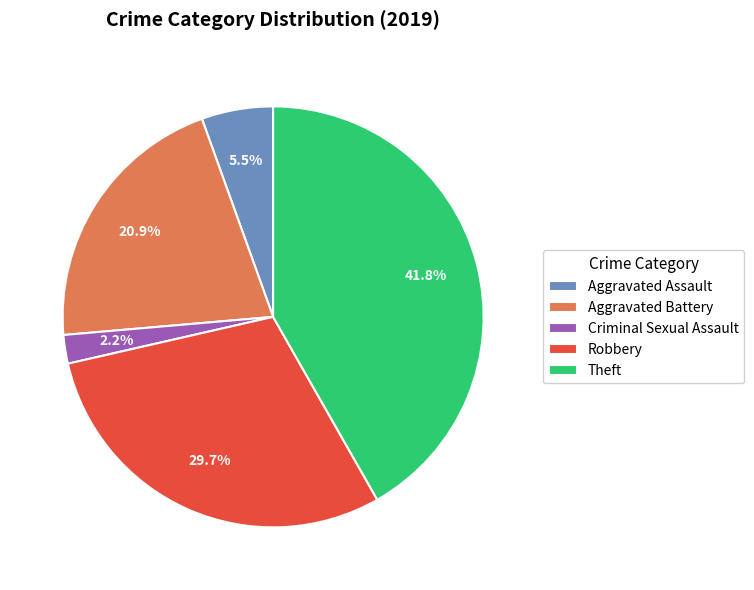

Is the sum of Criminal Sexual Assault and Theft greater than half?

No